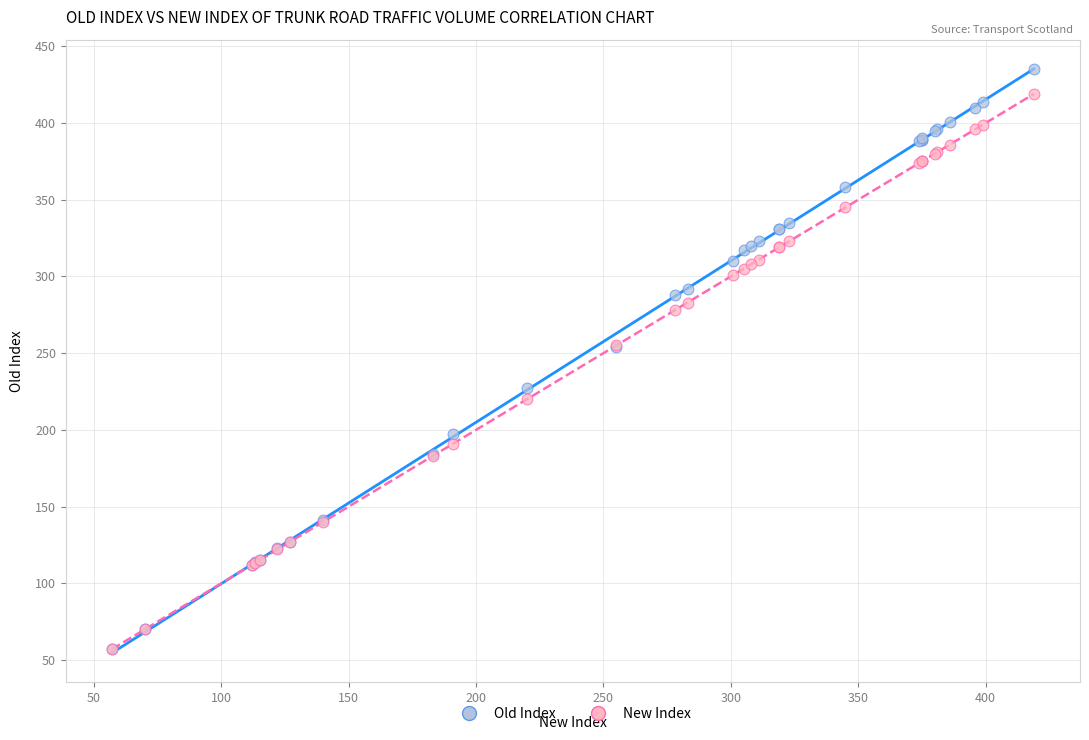

In the New Index series, what Y value is closest to 238?

255